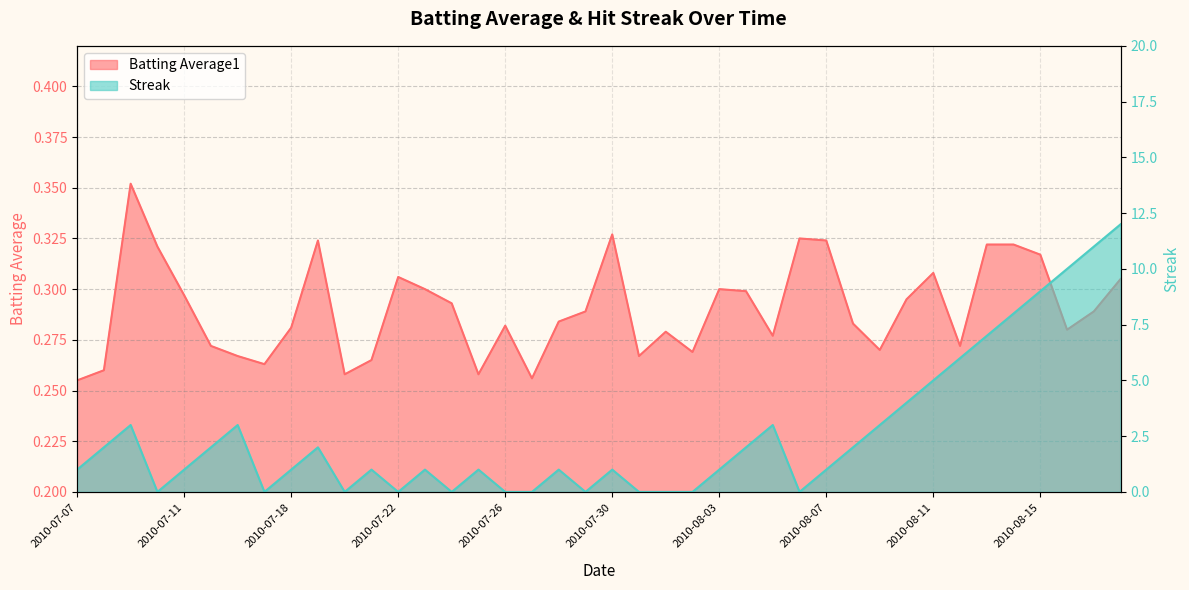

What is the sum of all Batting Average1 values?

11.6